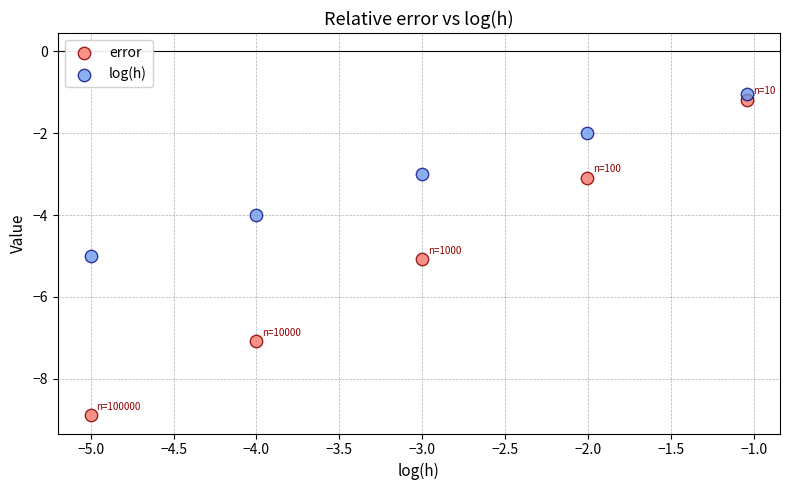

Across all data points, what is the range of Y values (max minus min)?

7.8